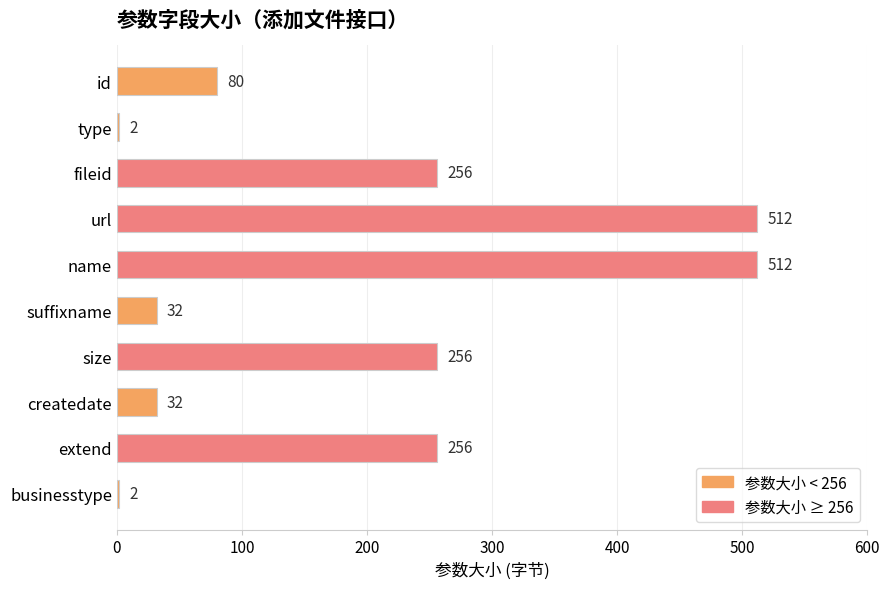

What is the value of the 6th bar from the top?

32